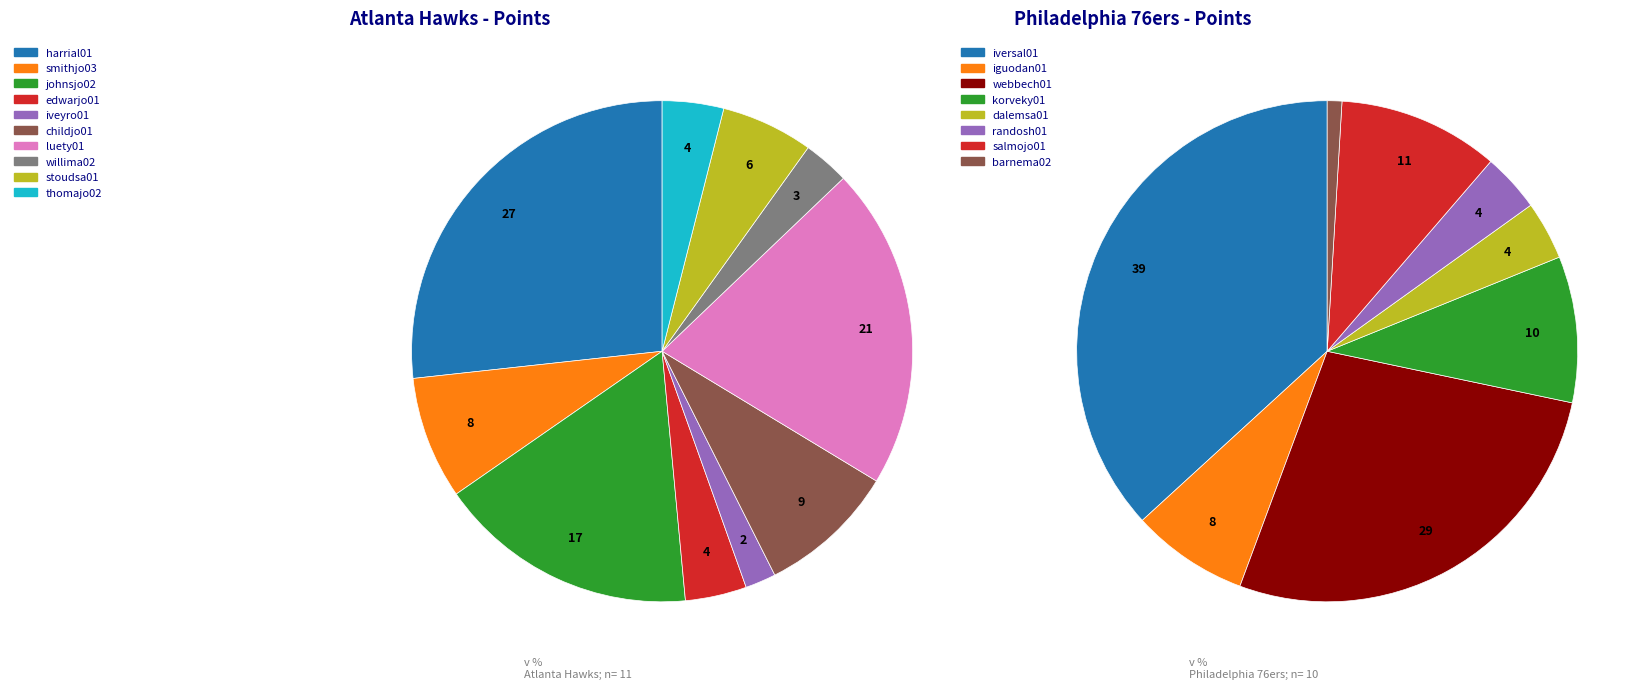

The edwarjo01 slice represents 16% of the pie. True or false?

False